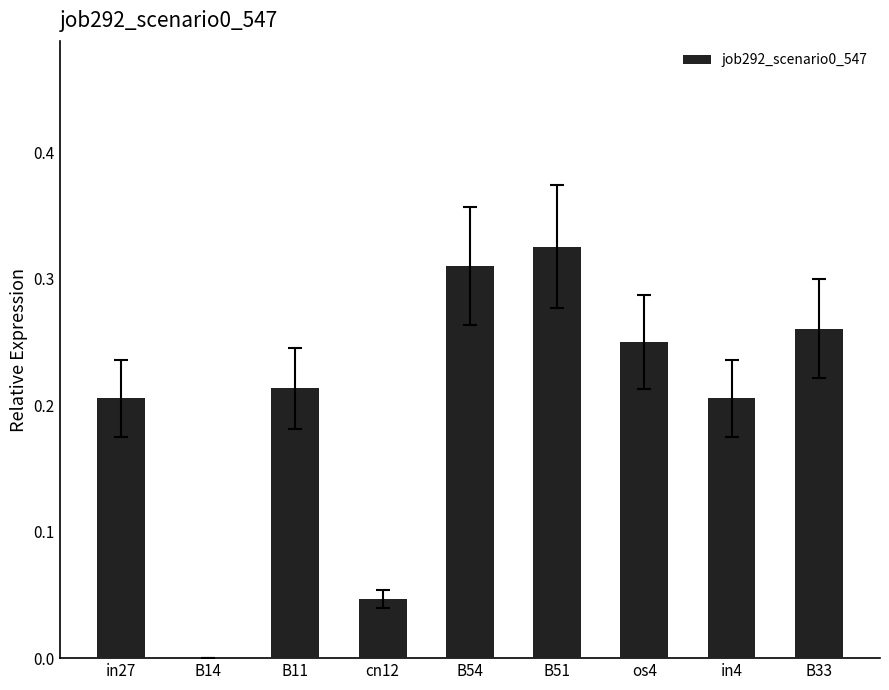

At which category does the chart reach its peak across all series?

B51